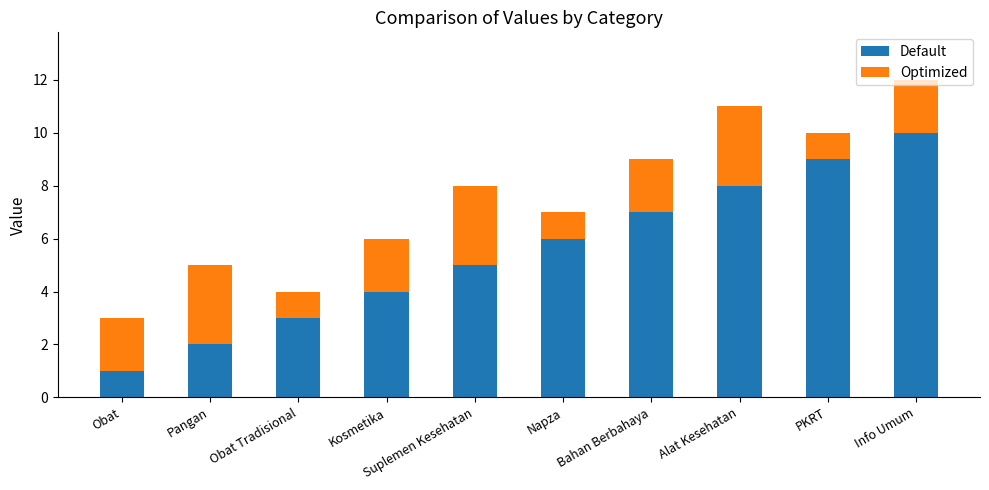

Which category has the lowest value in the Default series?

Obat